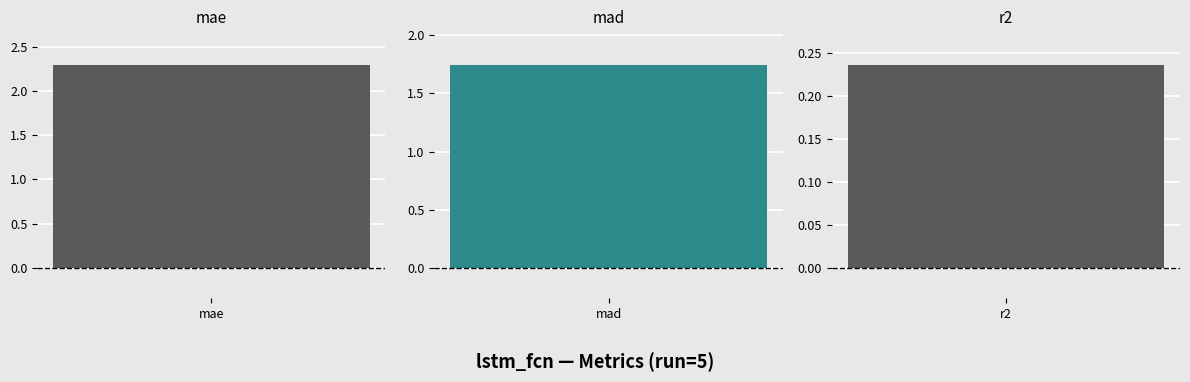

What is the difference between the maximum and second lowest values?

0.6